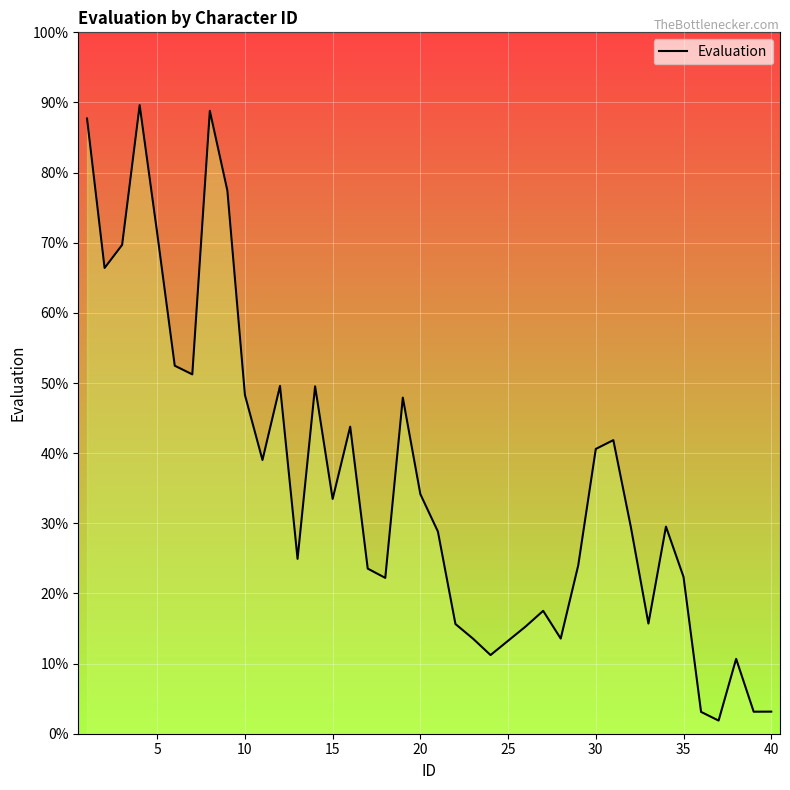

What is the maximum value shown in the chart?

89.6